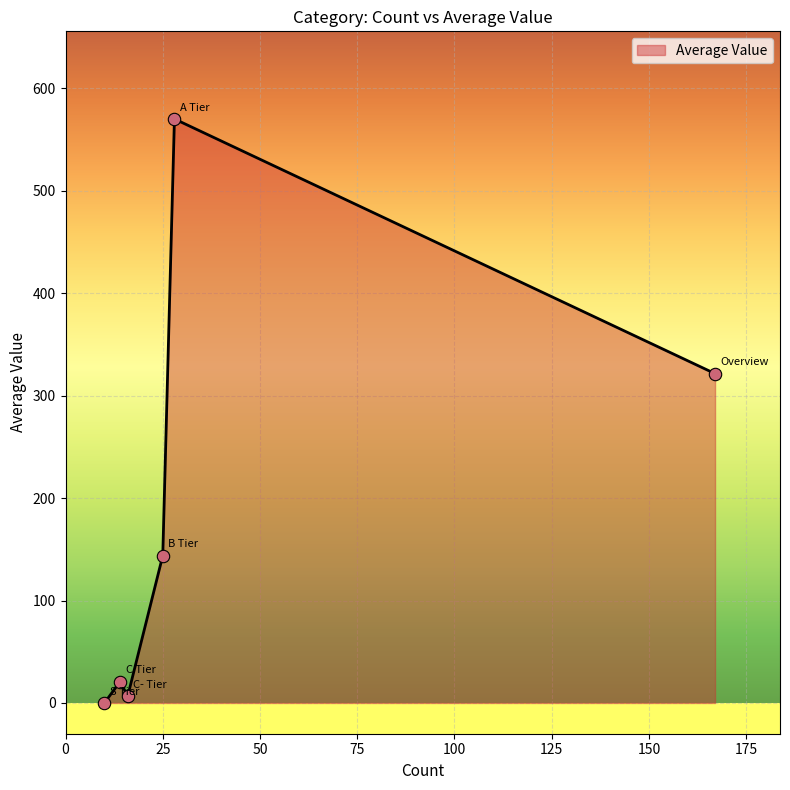

What is the average value?

177.1